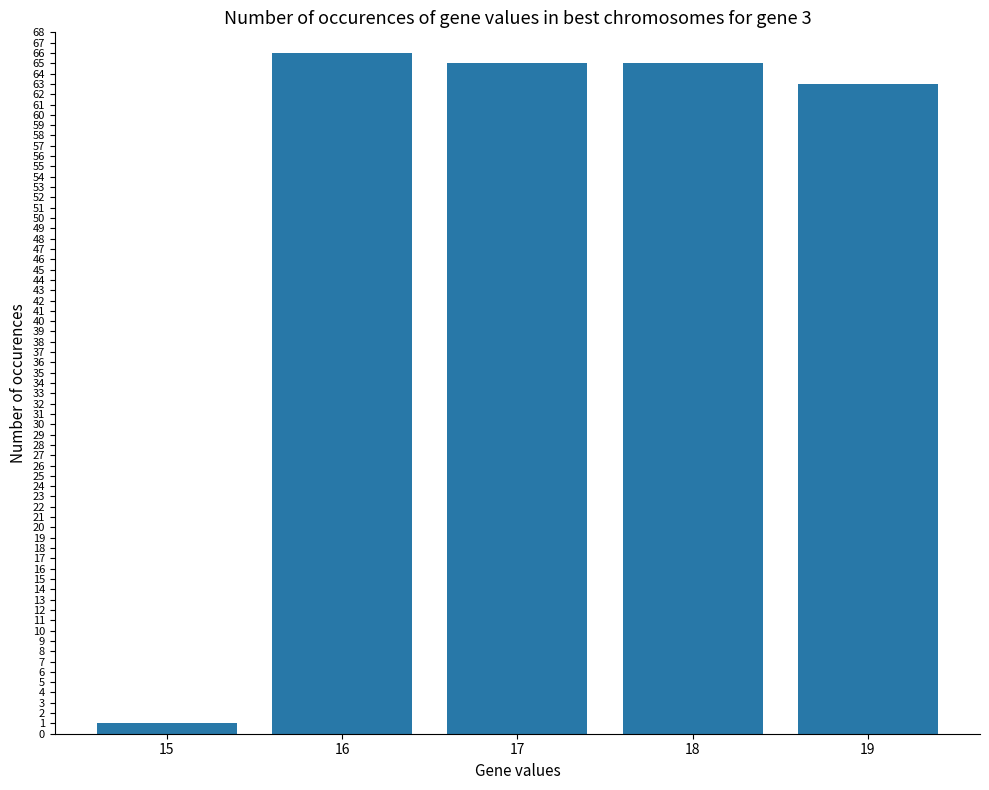

What is the difference between the maximum and second lowest values?

3